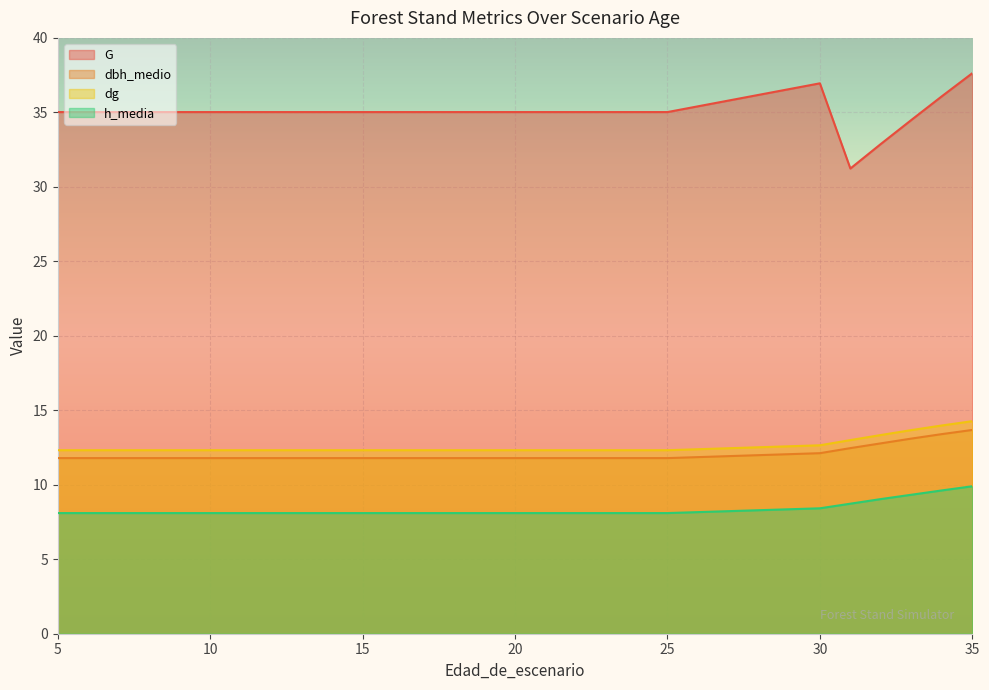

What is the difference between the maximum and second lowest values in the dg series?

1.9